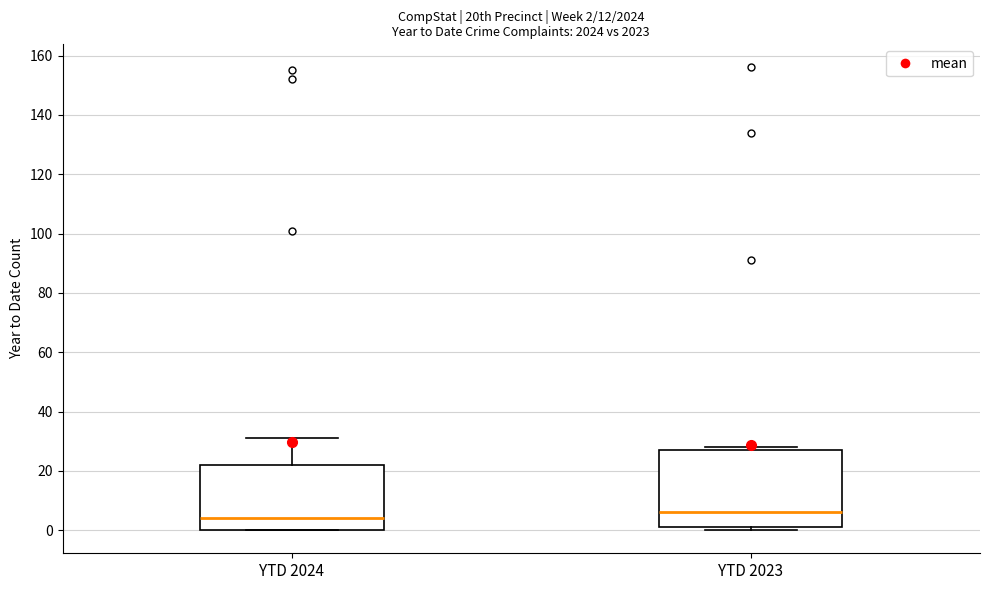

Which box's median line is the lowest?

YTD 2024